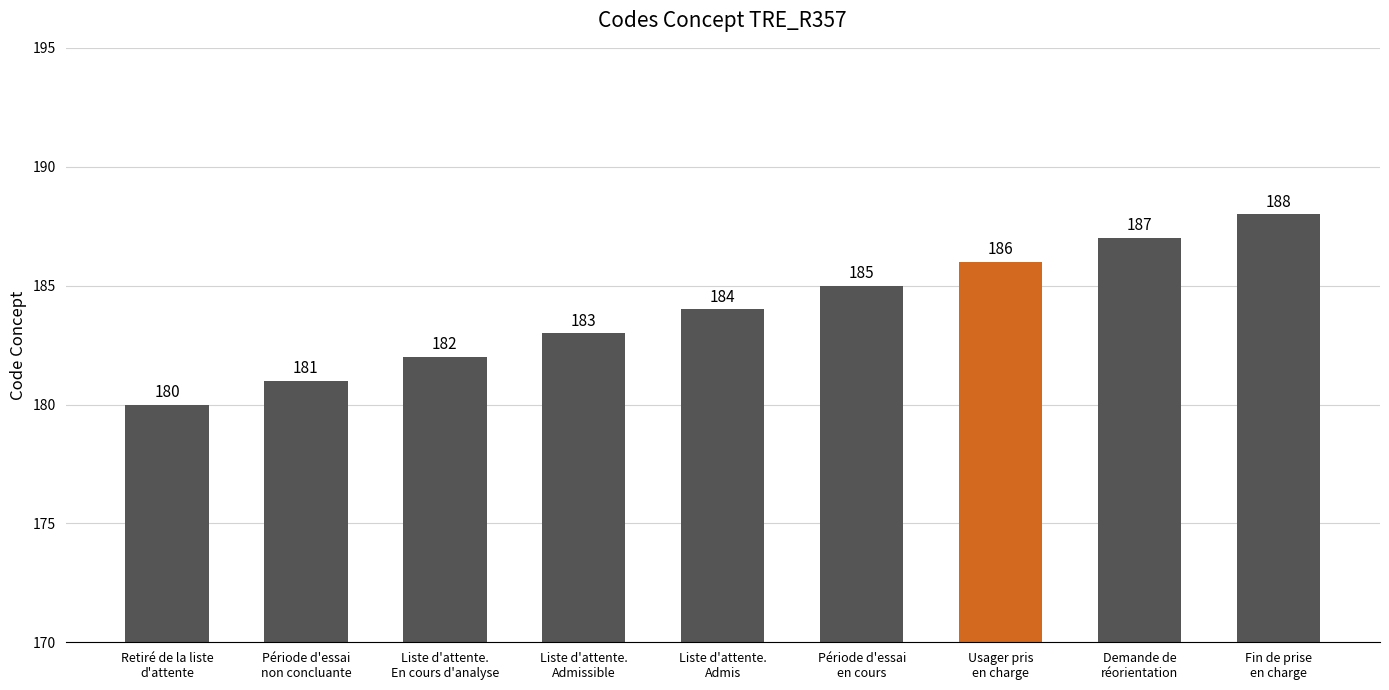

List the labels in order of value, smallest first.

Retiré de la liste
d'attente, Période d'essai
non concluante, Liste d'attente.
En cours d'analyse, Liste d'attente.
Admissible, Liste d'attente.
Admis, Période d'essai
en cours, Usager pris
en charge, Demande de
réorientation, Fin de prise
en charge